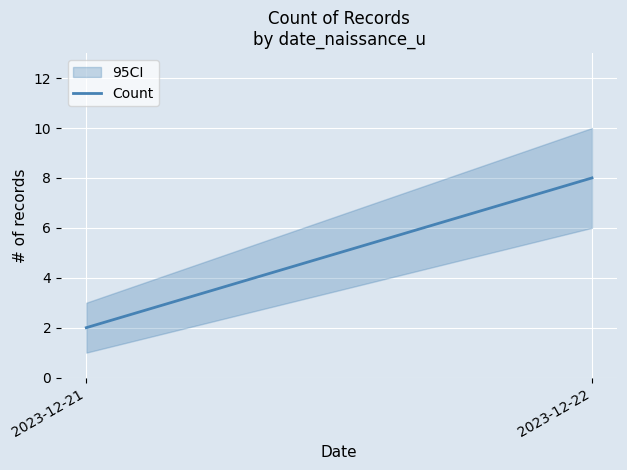

What is the sum of the values at 2023-12-22 and 2023-12-21?

10